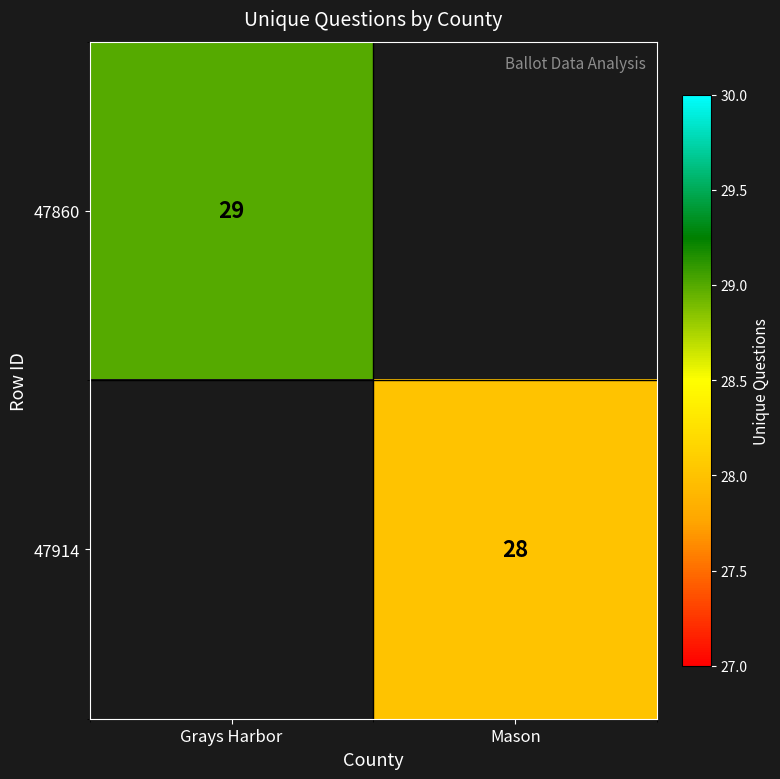

Count the number of data series in this chart.

2